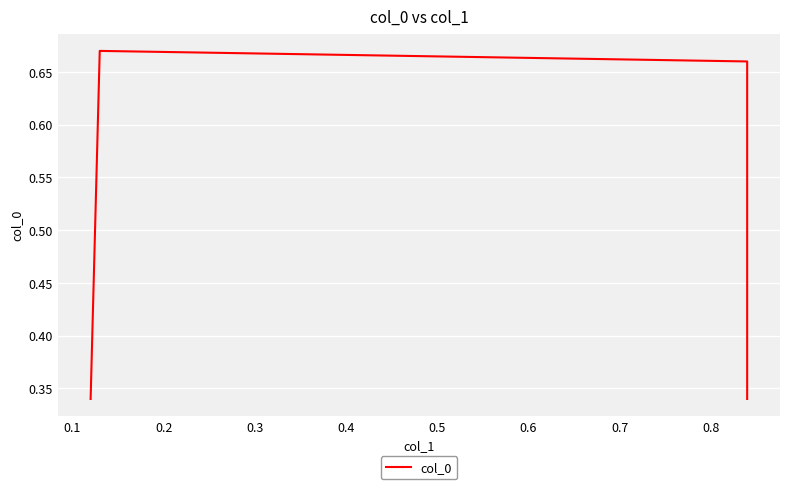

True or false: the data shows 1.0 at 0.1.

False